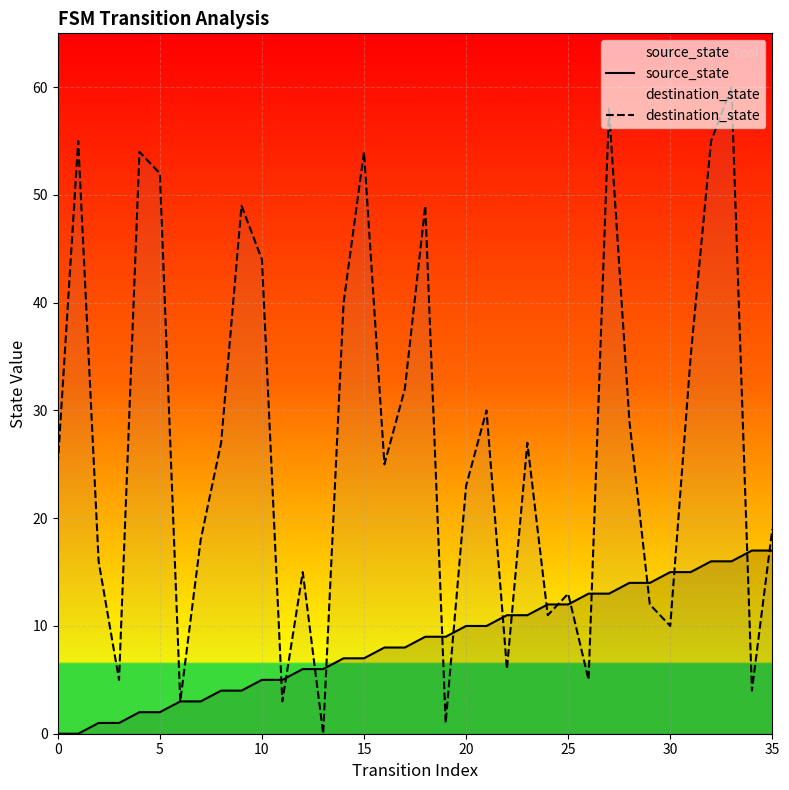

Reading left to right, transcribe all the data shown in this chart.

source_state: 0	0	1	1	2	2	3	3	4	4	5	5	6	6	7	7	8	8	9	9	10	10	11	11	12	12	13	13	14	14	15	15	16	16	17	17
destination_state: 25	55	16	5	54	52	3	18	27	49	44	3	15	0	40	54	25	32	49	1	23	30	6	27	11	13	5	58	29	12	10	35	55	60	4	19